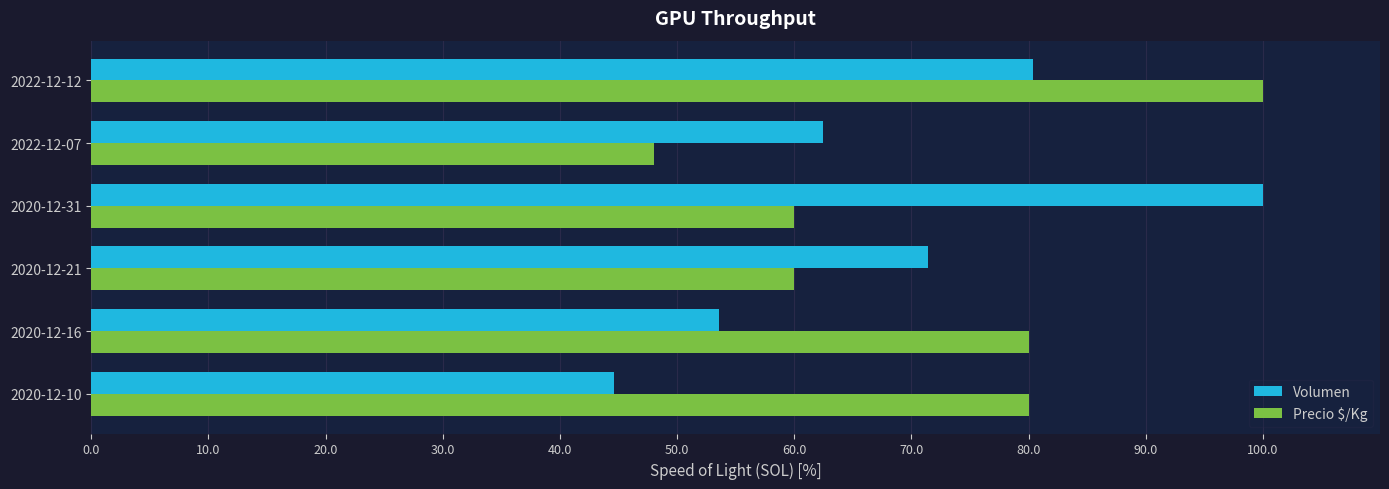

At which category is the sum across all series the highest?

2022-12-12